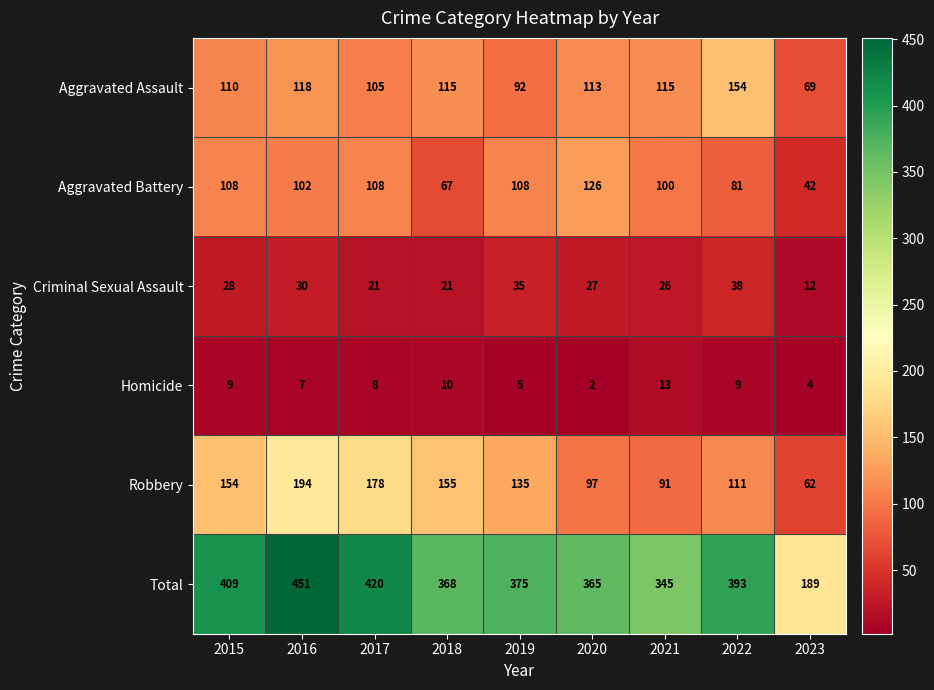

The Criminal Sexual Assault series shows 47 at 2019. True or false?

False